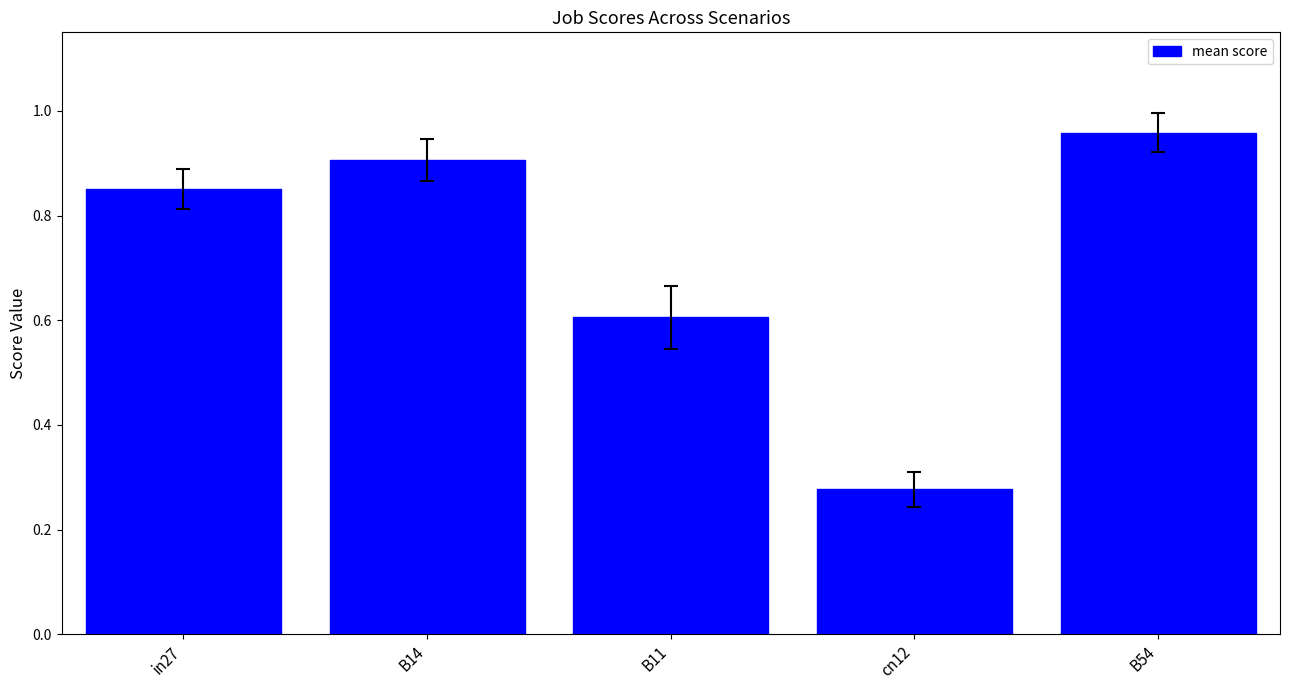

How many bars are there in total?

5